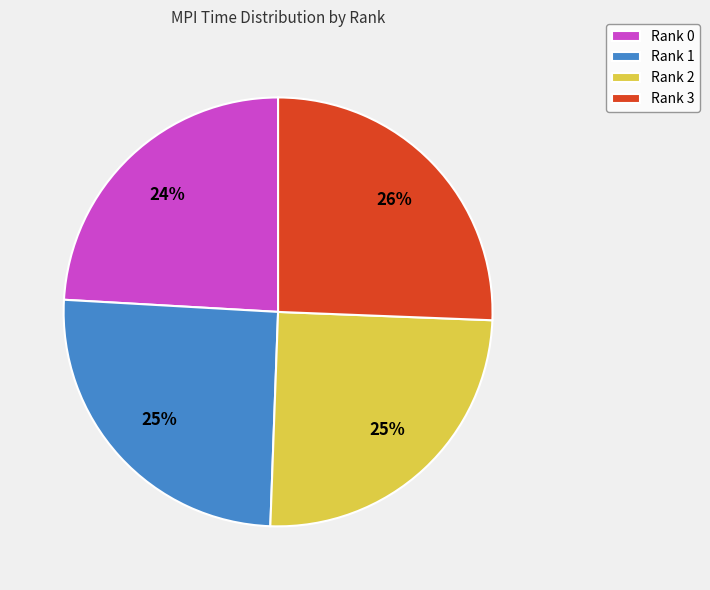

Is the sum of Rank 3 and Rank 2 greater than half?

Yes